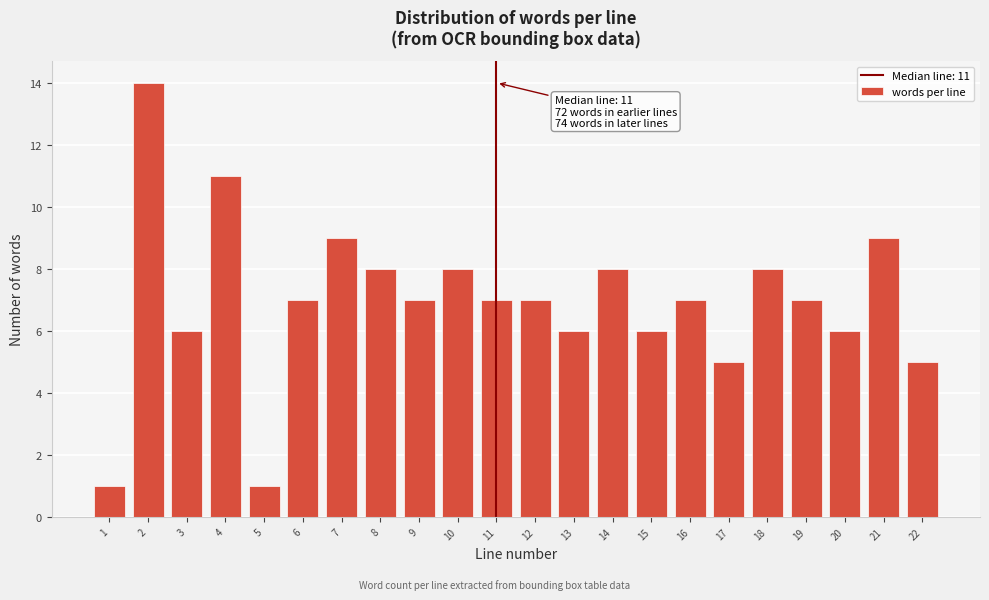

Reading right to left, list all the values displayed in this chart.

22=5	21=9	20=6	19=7	18=8	17=5	16=7	15=6	14=8	13=6	12=7	11=7	10=8	9=7	8=8	7=9	6=7	5=1	4=11	3=6	2=14	1=1